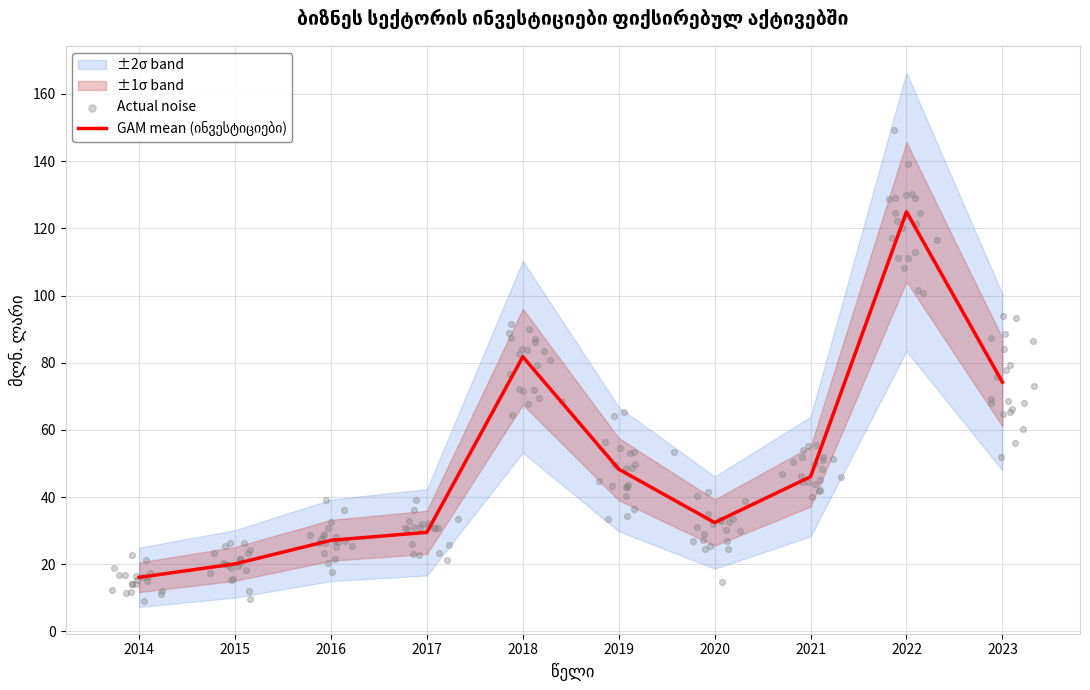

What is the change in value from 2015 to 2020?

+12.3